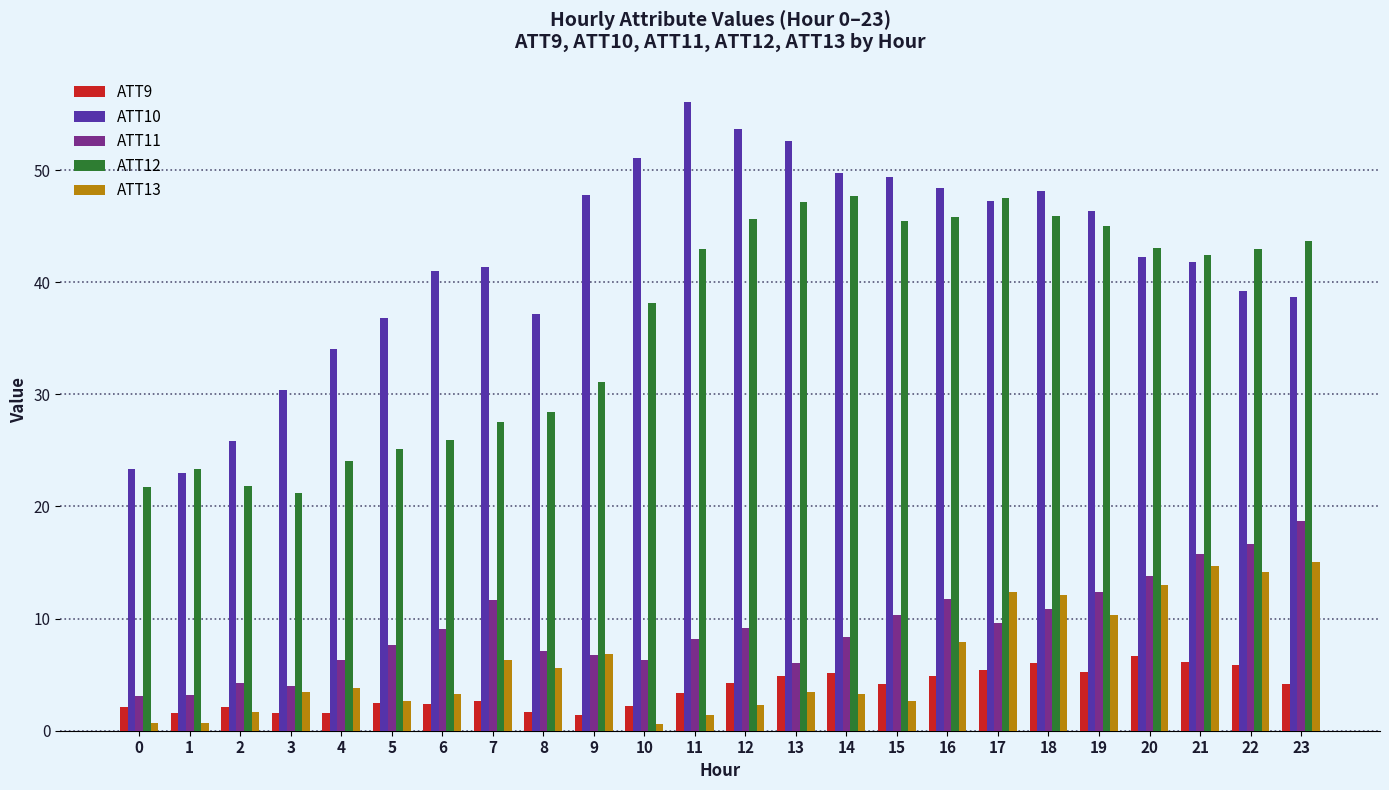

Which series has the widest spread of values?

ATT10